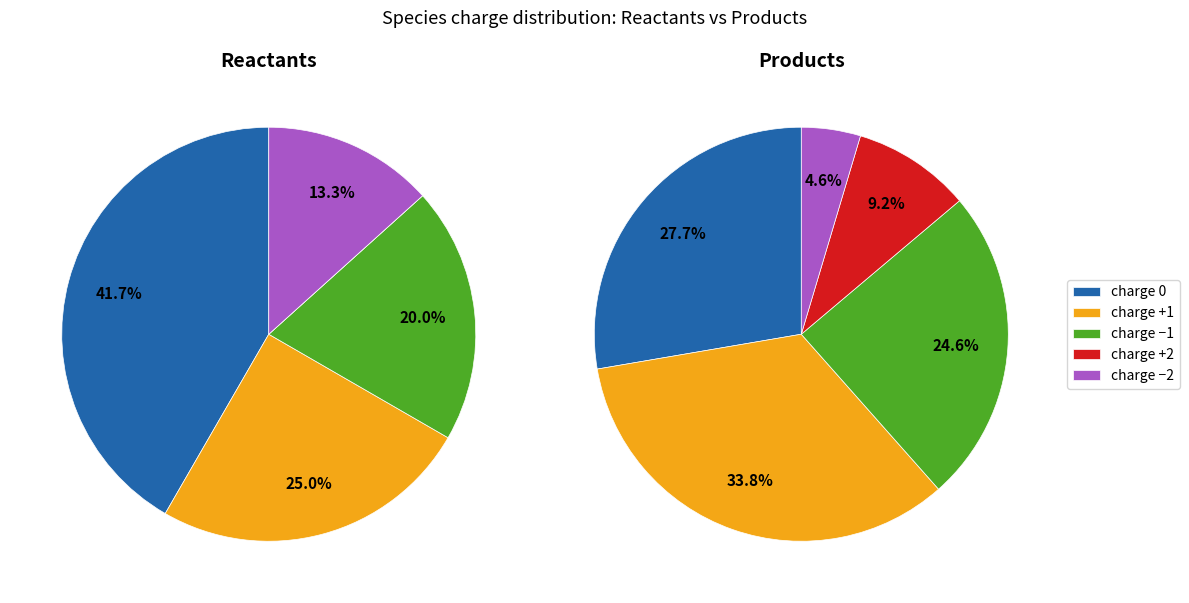

Does 0 represent more than half of the total?

No